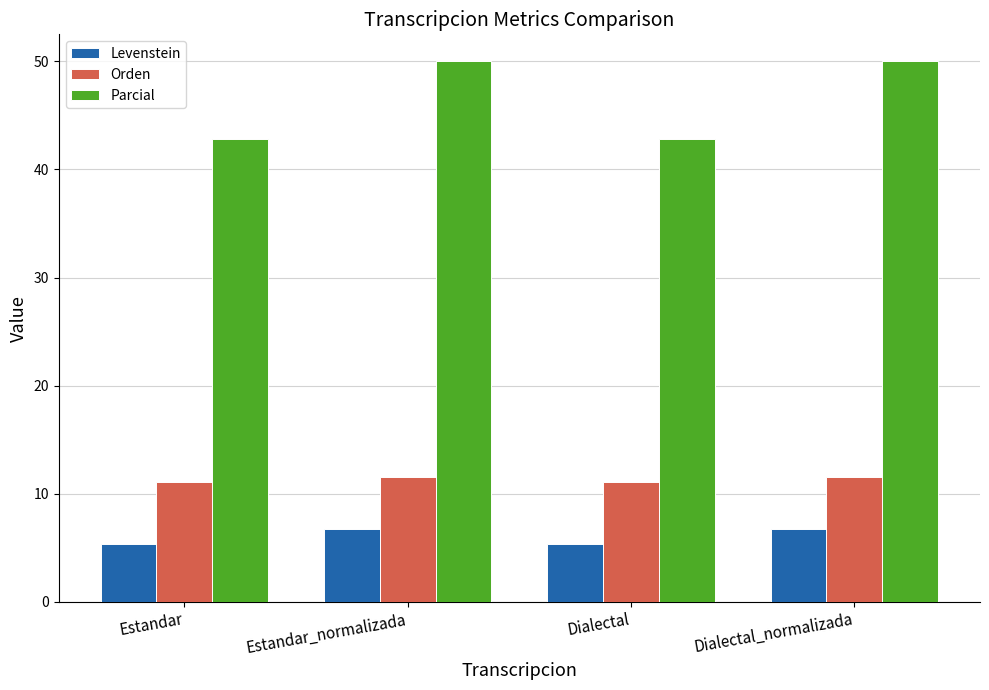

How many values in the Levenstein series exceed 6?

2